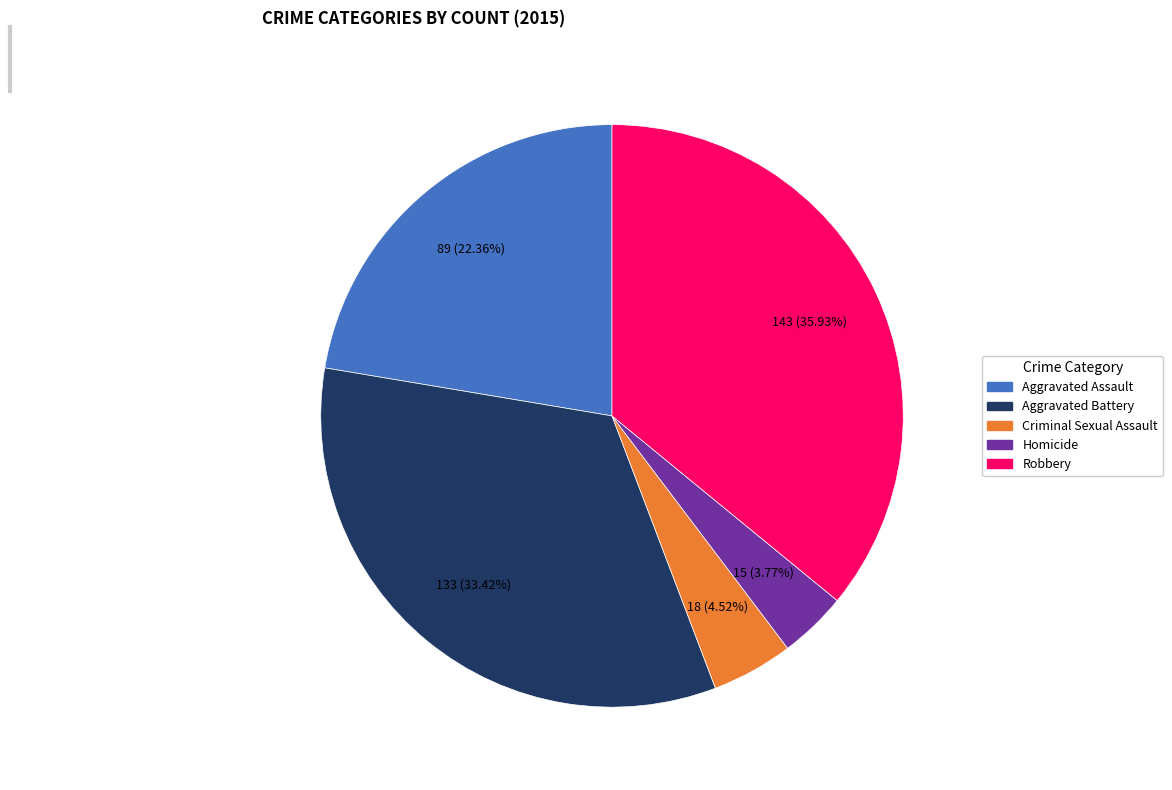

Is there a majority slice in this chart?

No